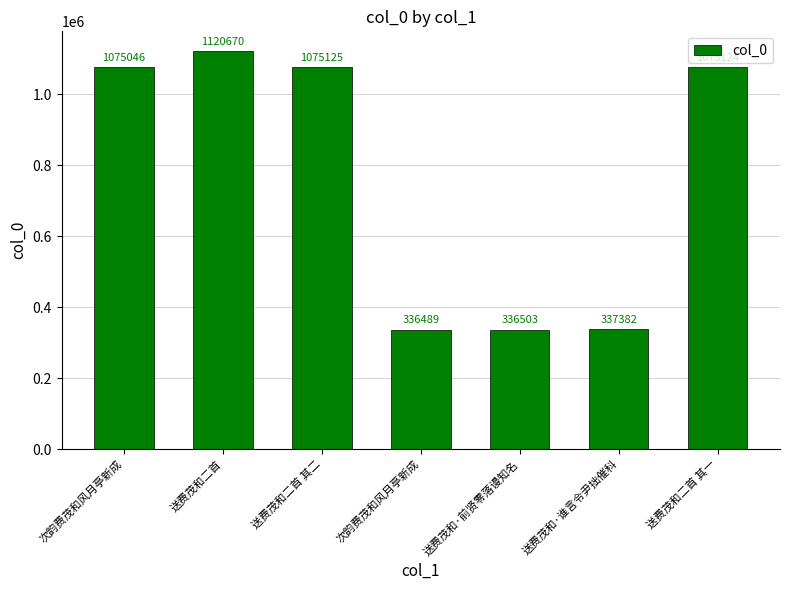

Reading right to left, list all the values displayed in this chart.

送费茂和二首 其一=1075124	送费茂和·谁言令尹拙催科=337382	送费茂和·前贤零落谩知名=336503	次韵费茂和风月亭新成=336489	送费茂和二首 其二=1075125	送费茂和二首=1120670	次韵费茂和风月亭新成=1075046